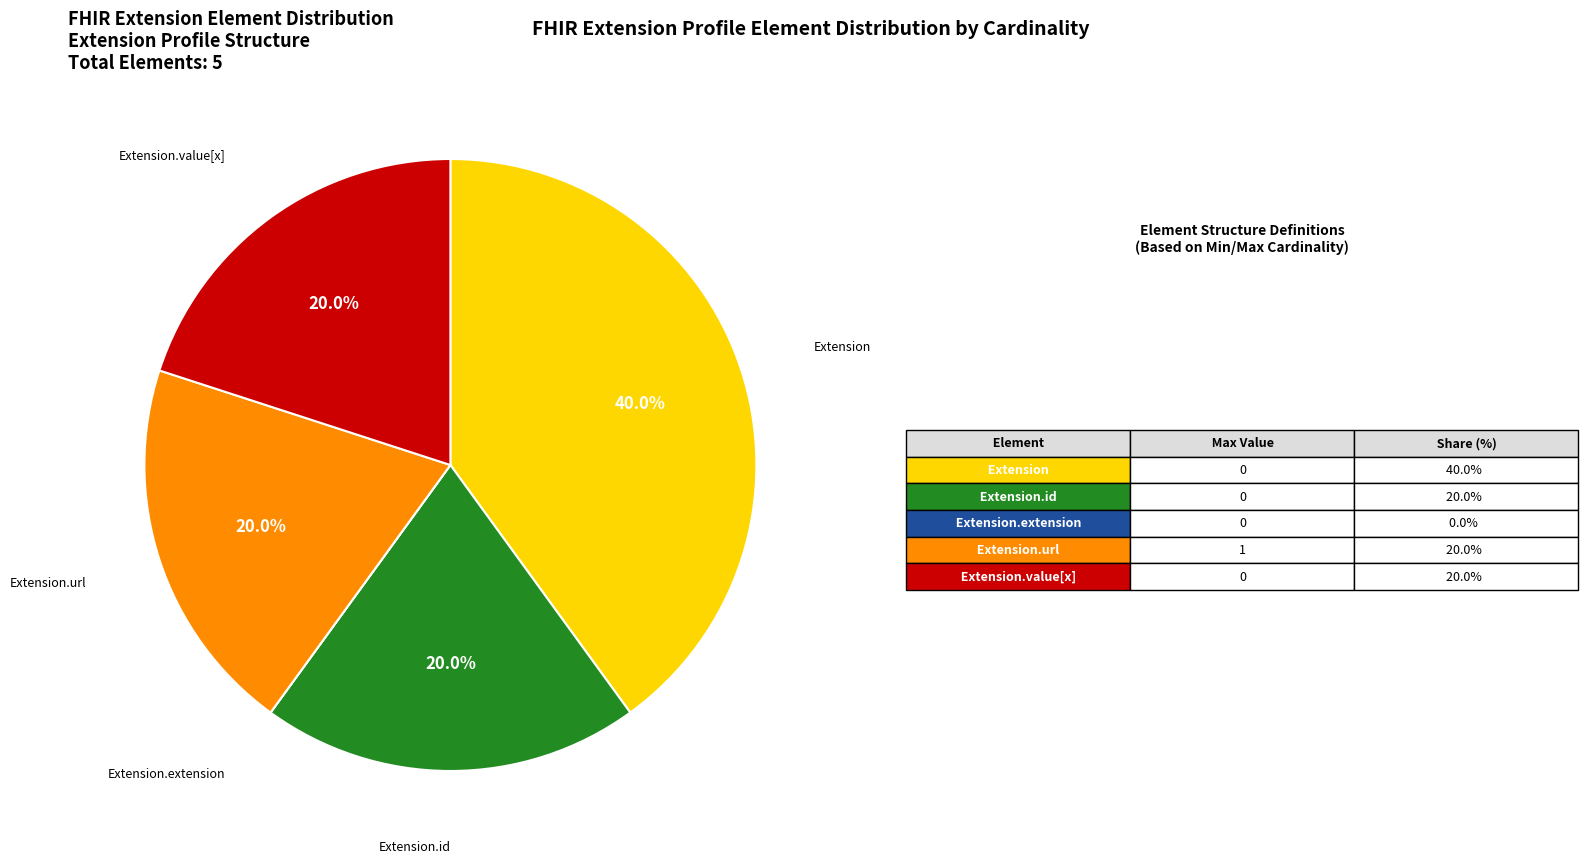

Is there any slice that represents more than half of the pie?

No